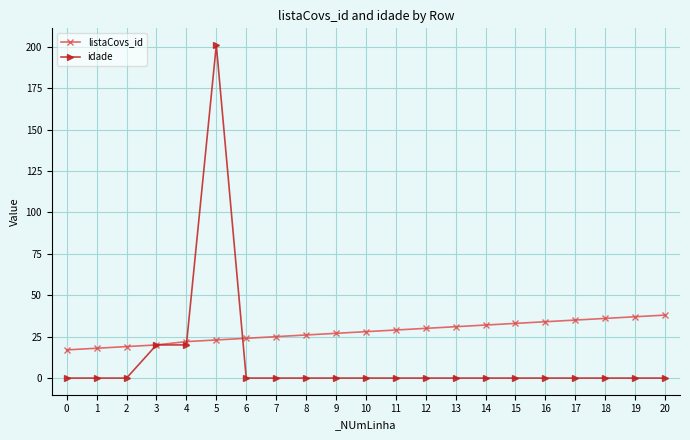

True or false: idade has a value of 0 at 7.

True